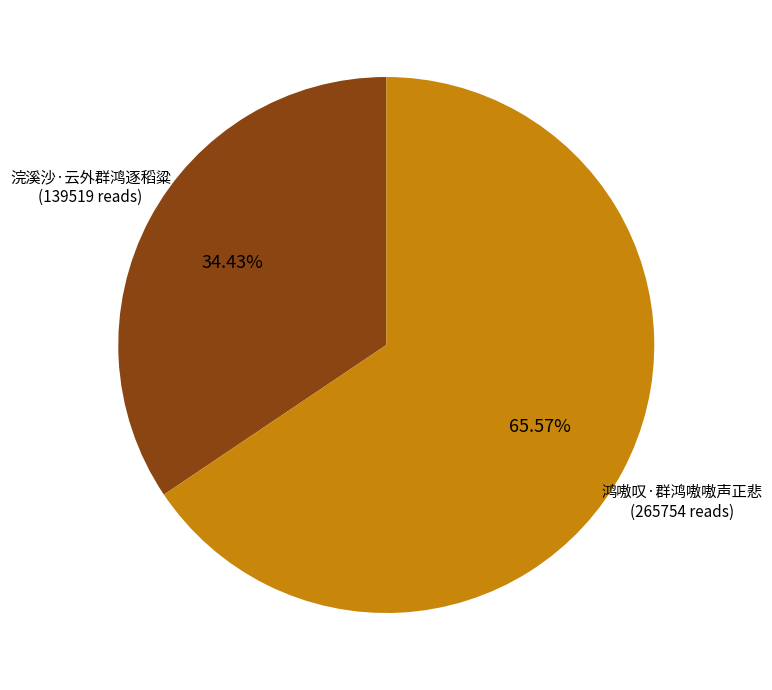

Is there a majority slice in this chart?

Yes